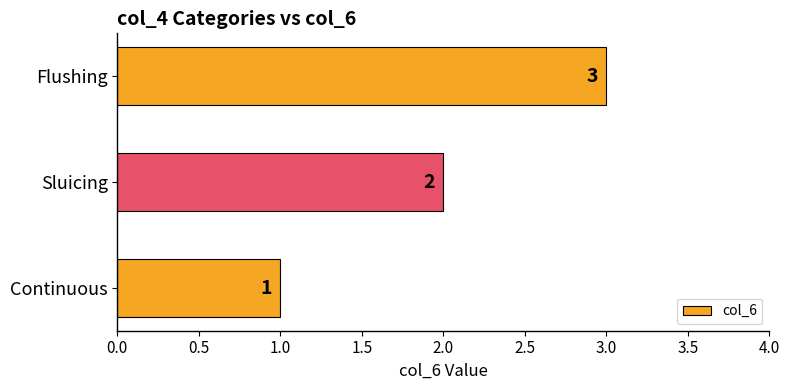

At which label is the value closest to 2?

Sluicing